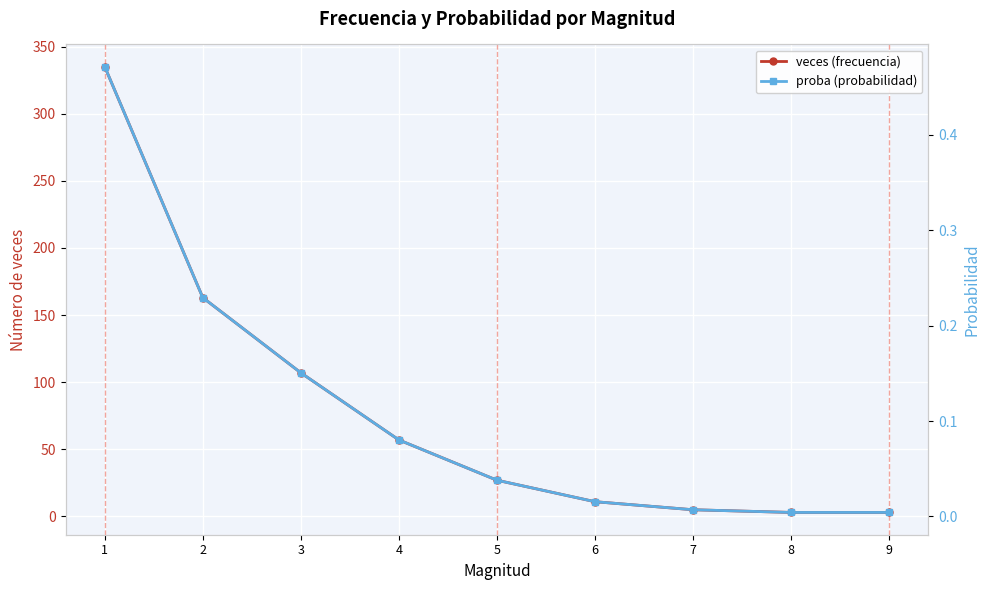

True or false: proba (probabilidad) and veces (frecuencia) cross at least once.

False